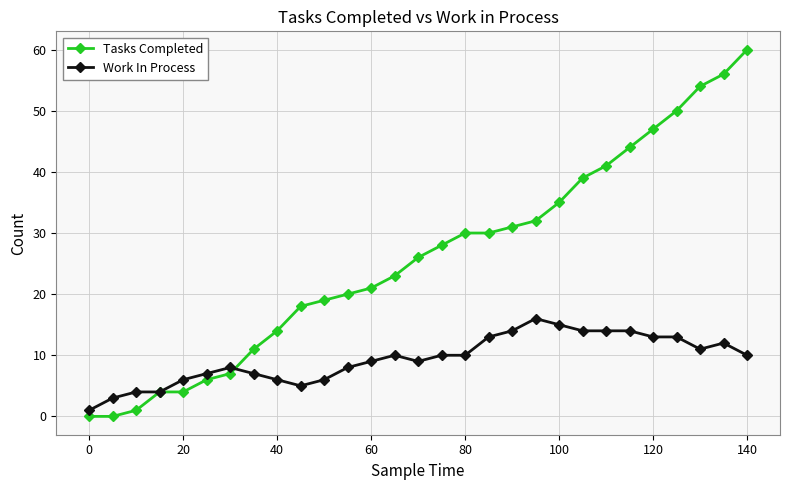

Which series has the largest total across all categories?

Tasks Completed